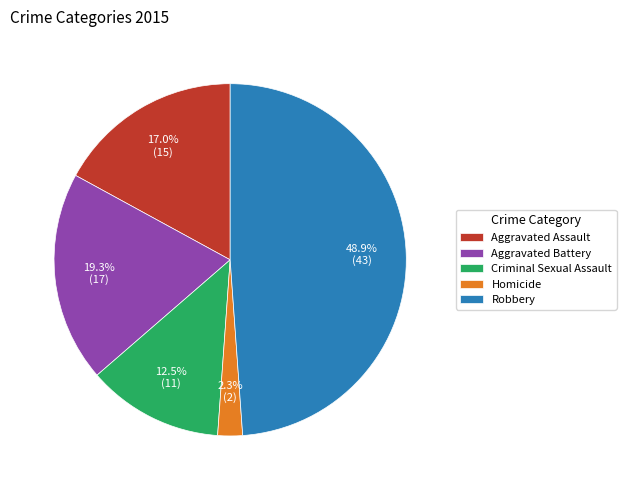

True or false: Aggravated Battery accounts for 19% of the total.

True